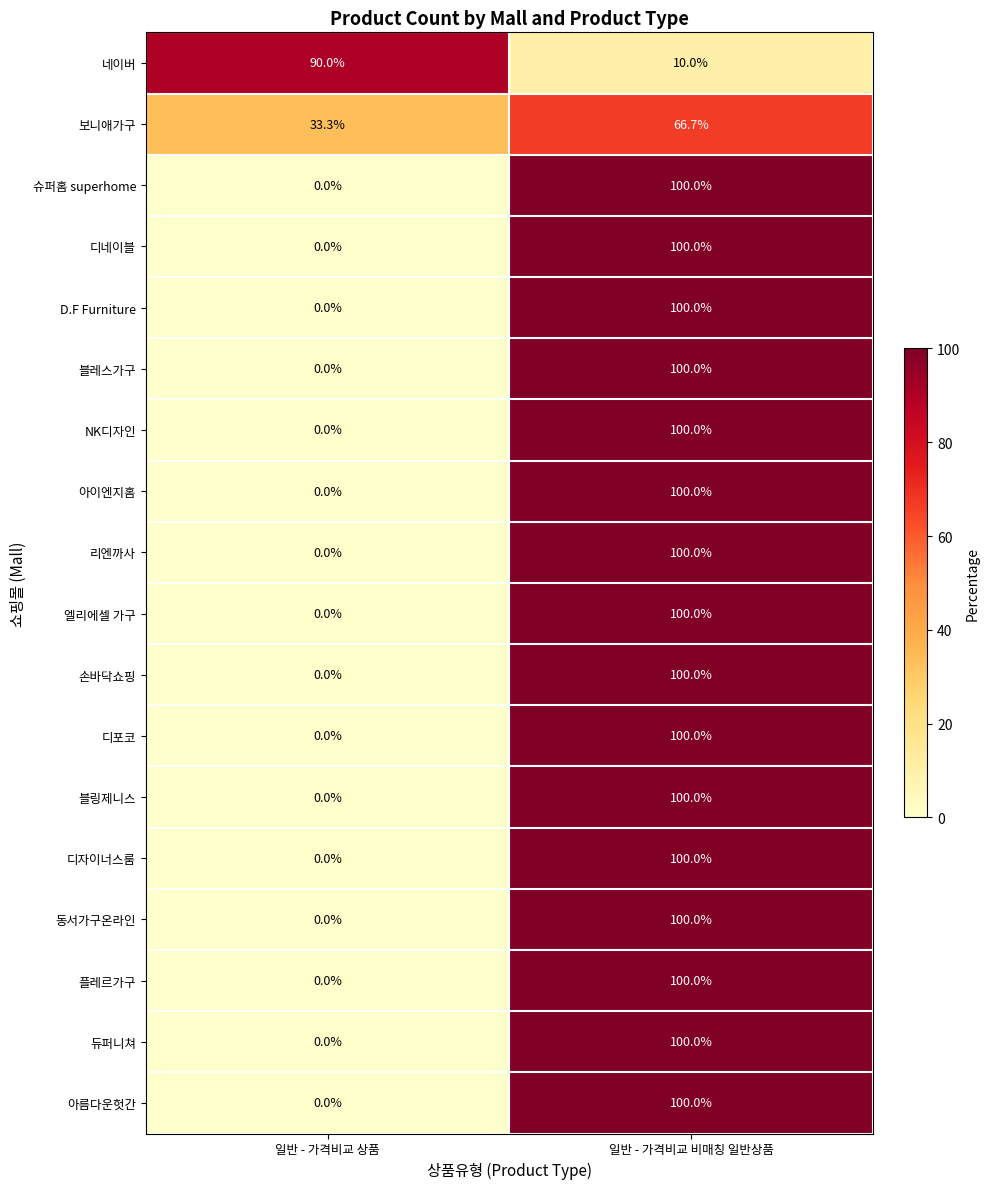

What is the total value across all series at 일반 - 가격비교 비매칭 일반상품?

1676.7